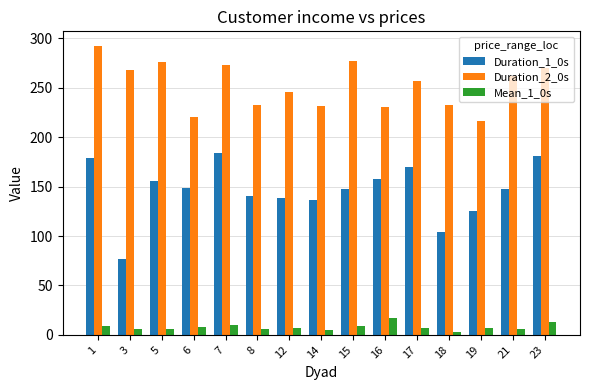

Read the Duration_2_0s value at 14.

231.8